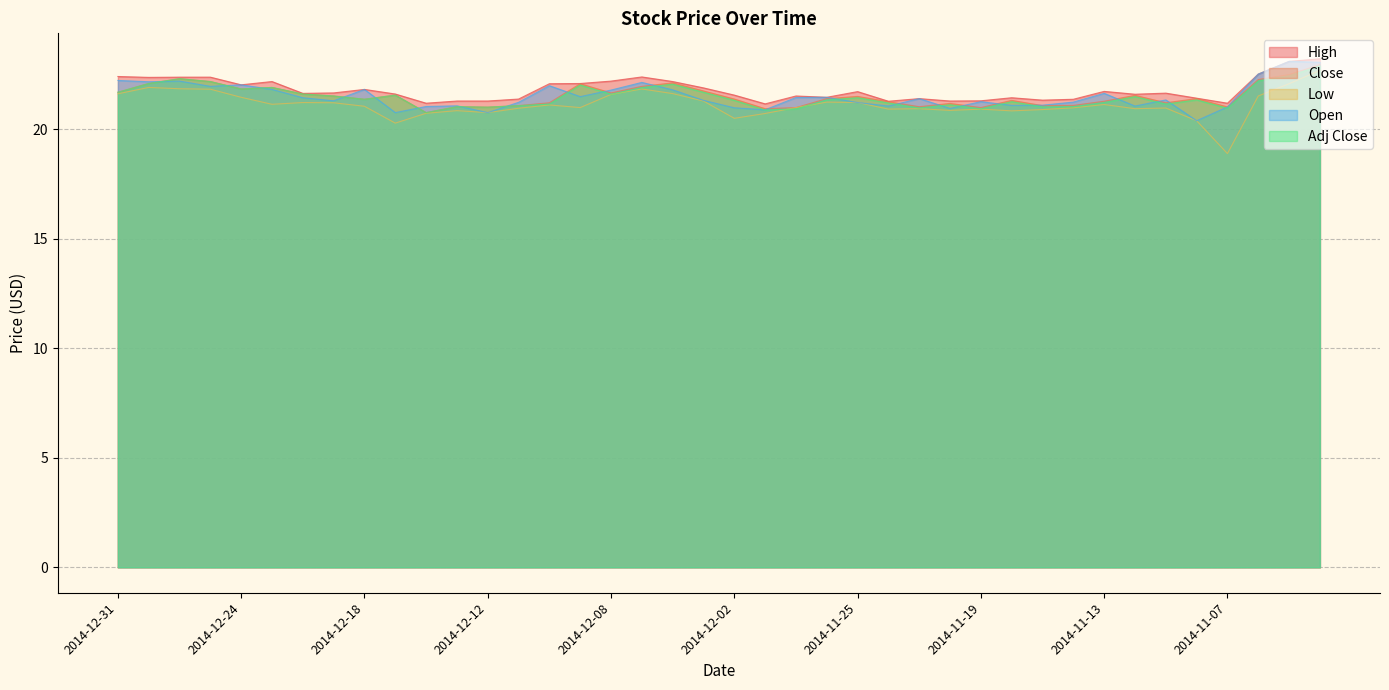

What is the difference between the maximum and second lowest values in the High series?

2.0